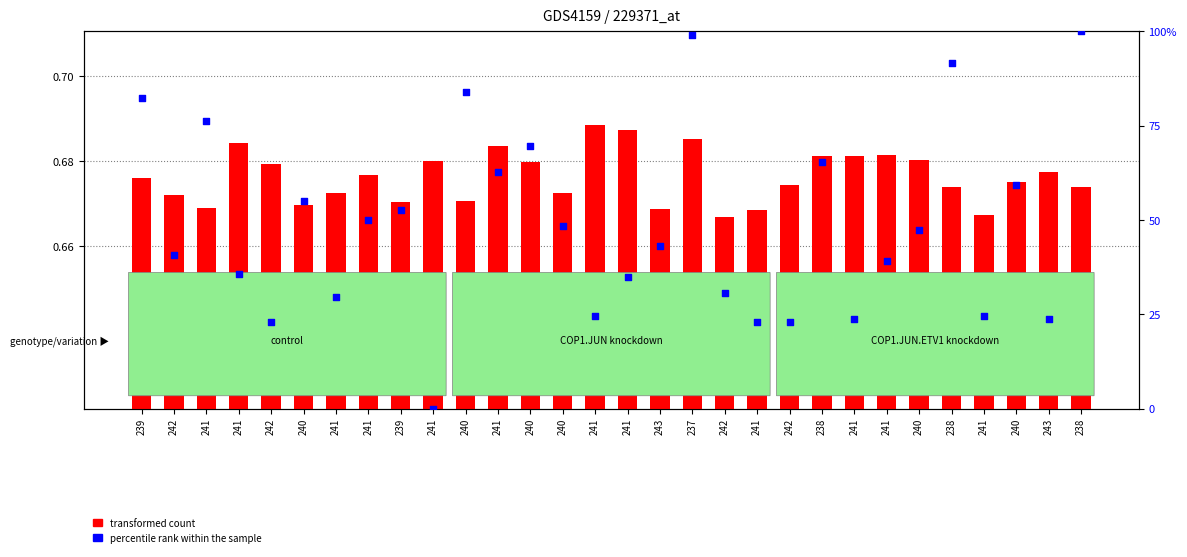

At which category is the sum across all series the highest?

238